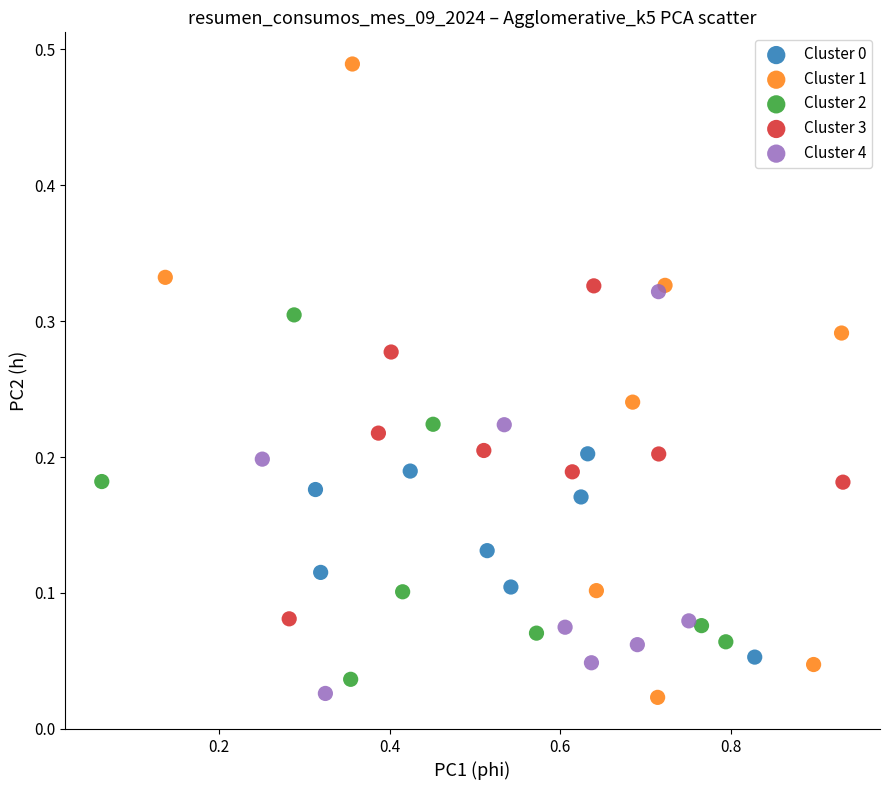

Which series contains the highest Y value?

Cluster 1